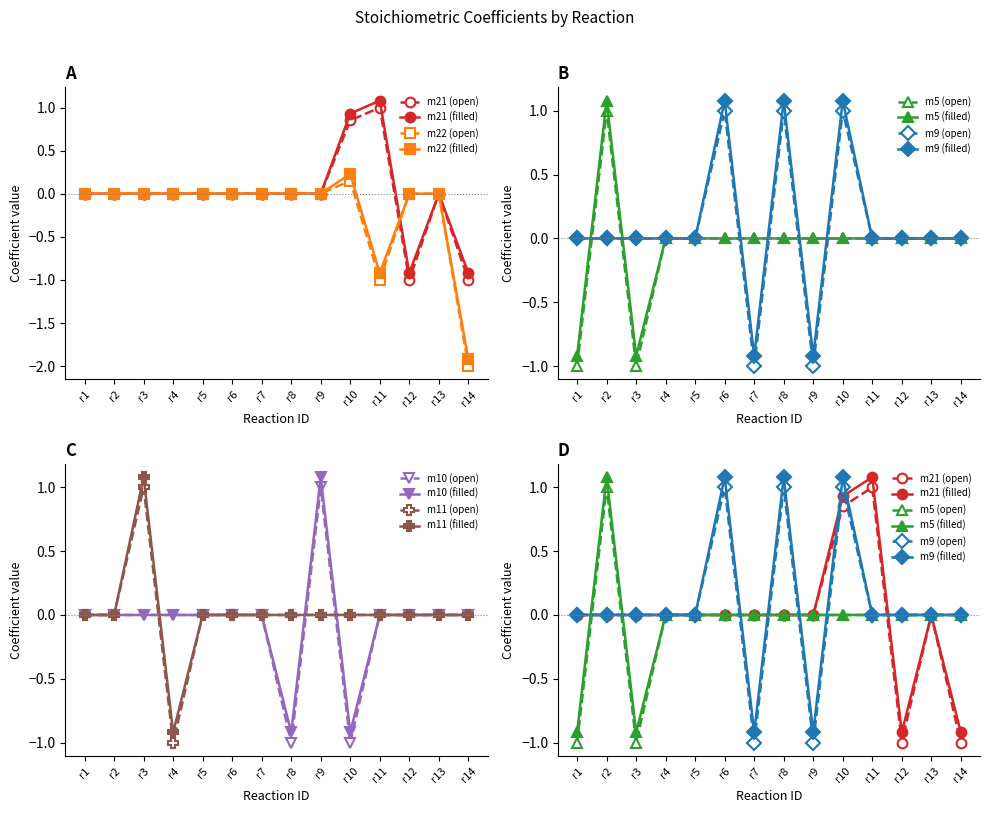

Which category has the highest value in the m9 series?

r6